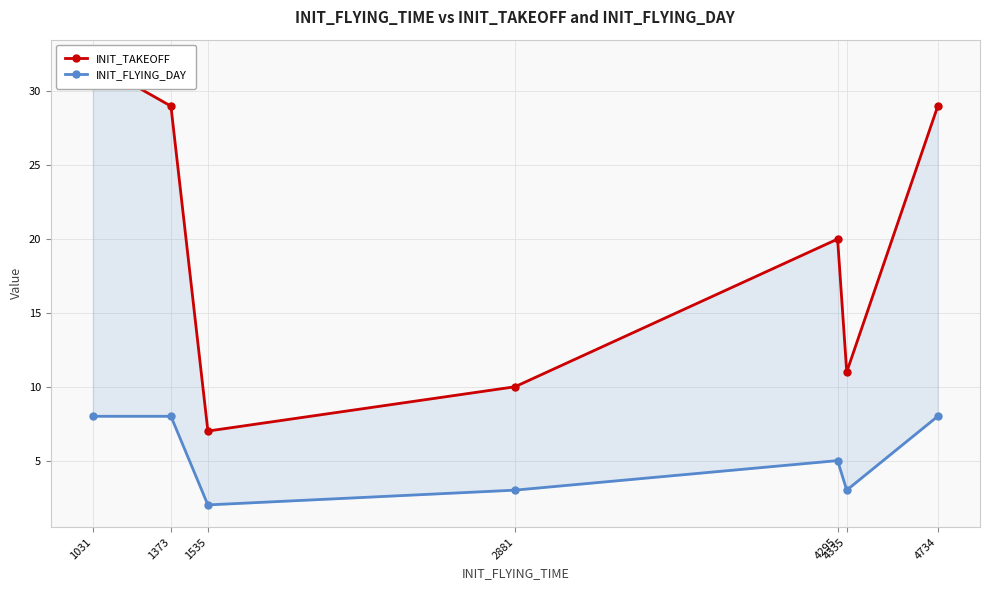

How many values in the INIT_FLYING_DAY series exceed 5?

3